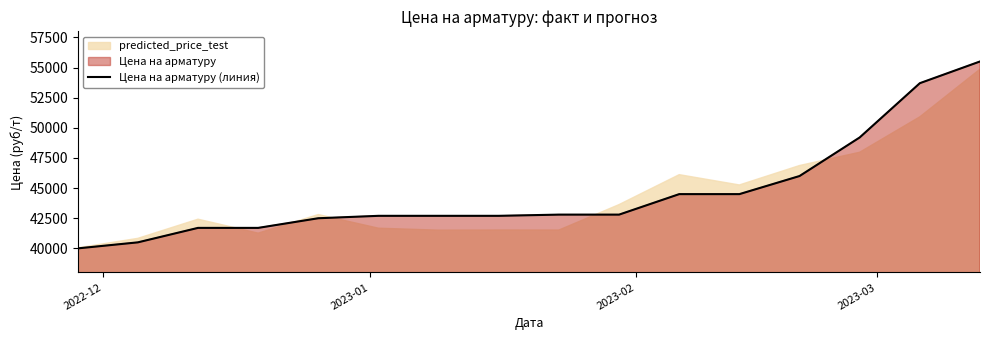

What is the lowest value of the Цена на арматуру (линия) series?

40000